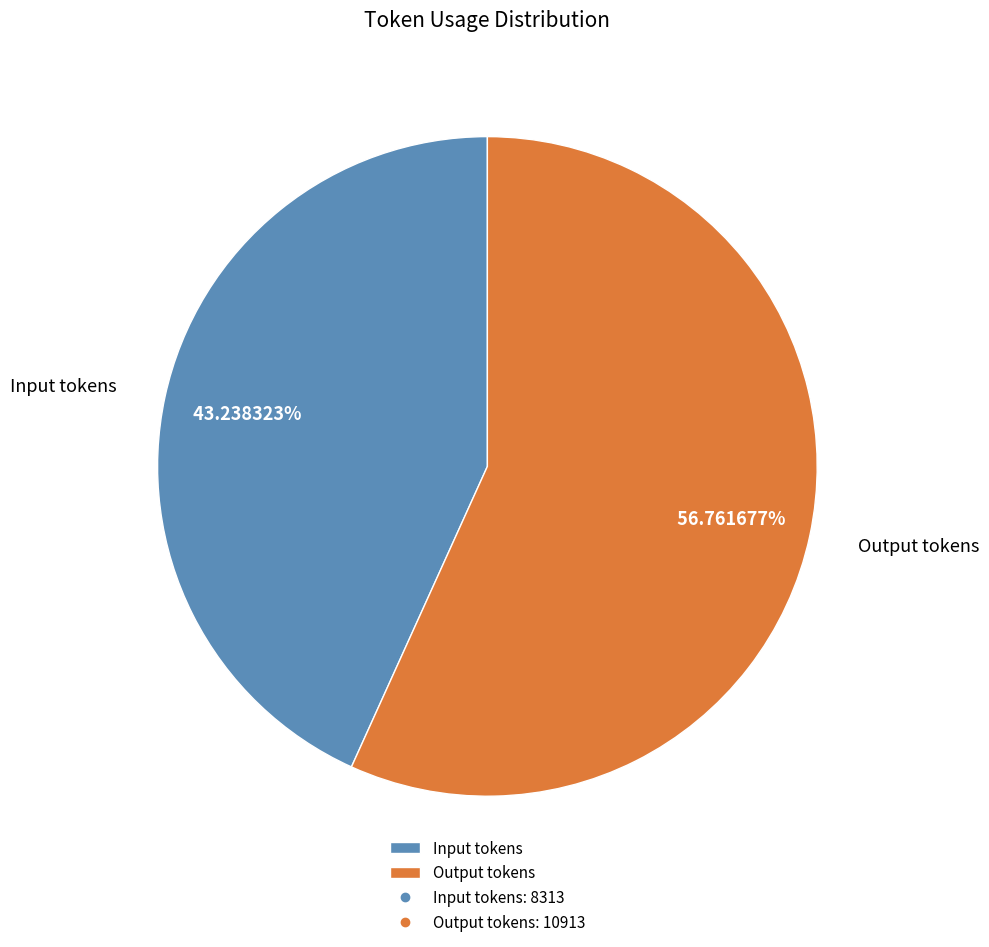

To the nearest percent, what is the difference between the largest and smallest slice percentages?

14%